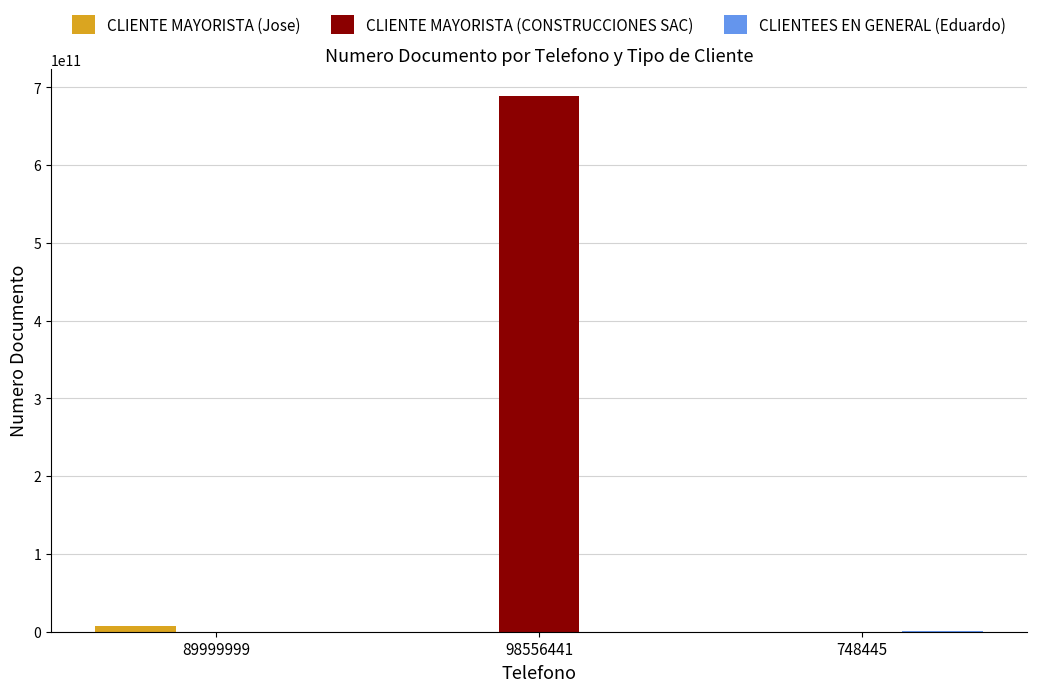

Between 98556441 and 748445, which series saw the biggest shift?

CLIENTE MAYORISTA (CONSTRUCCIONES SAC)